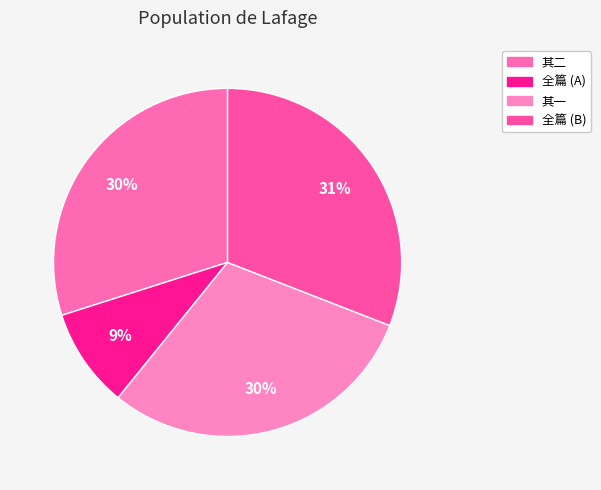

How many segments does this pie chart have?

4